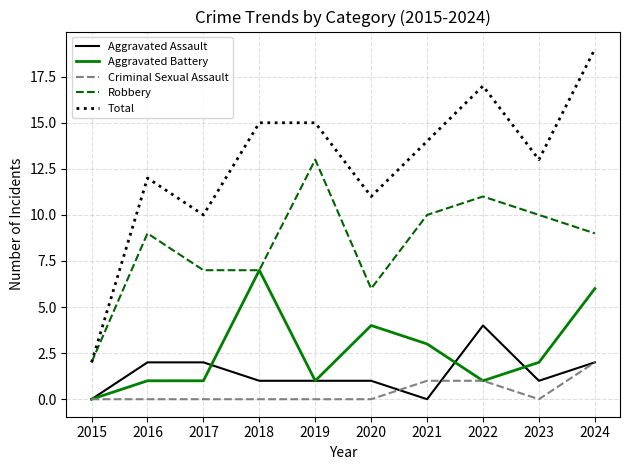

How many lines are shown in the chart?

5